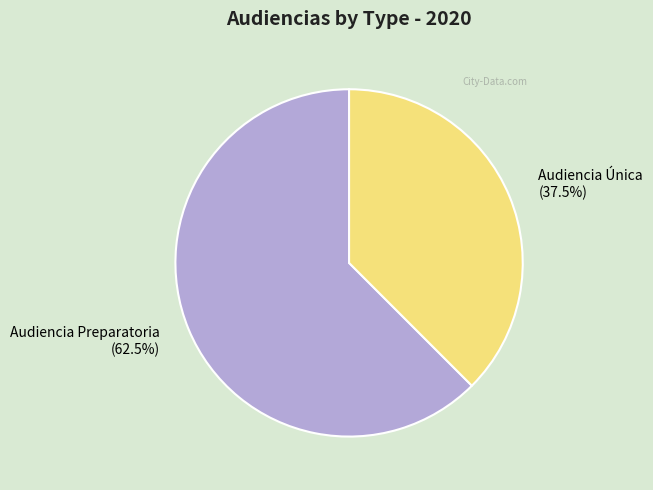

The Audiencia Única slice represents 45% of the pie. True or false?

False